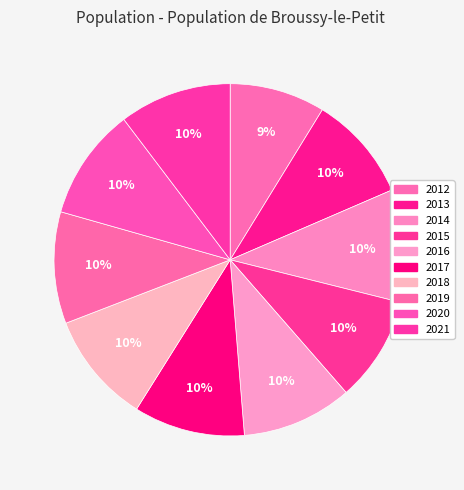

How many slices are in this pie chart?

10